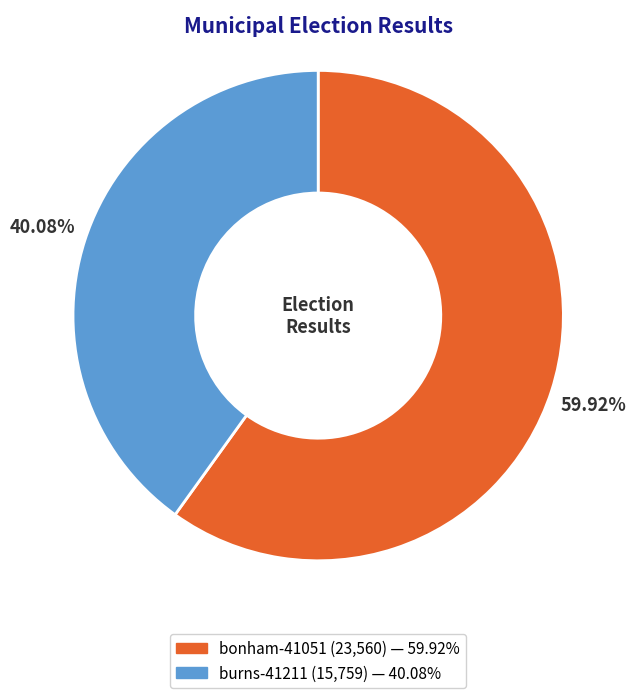

What is the smallest slice in the pie chart?

burns-41211